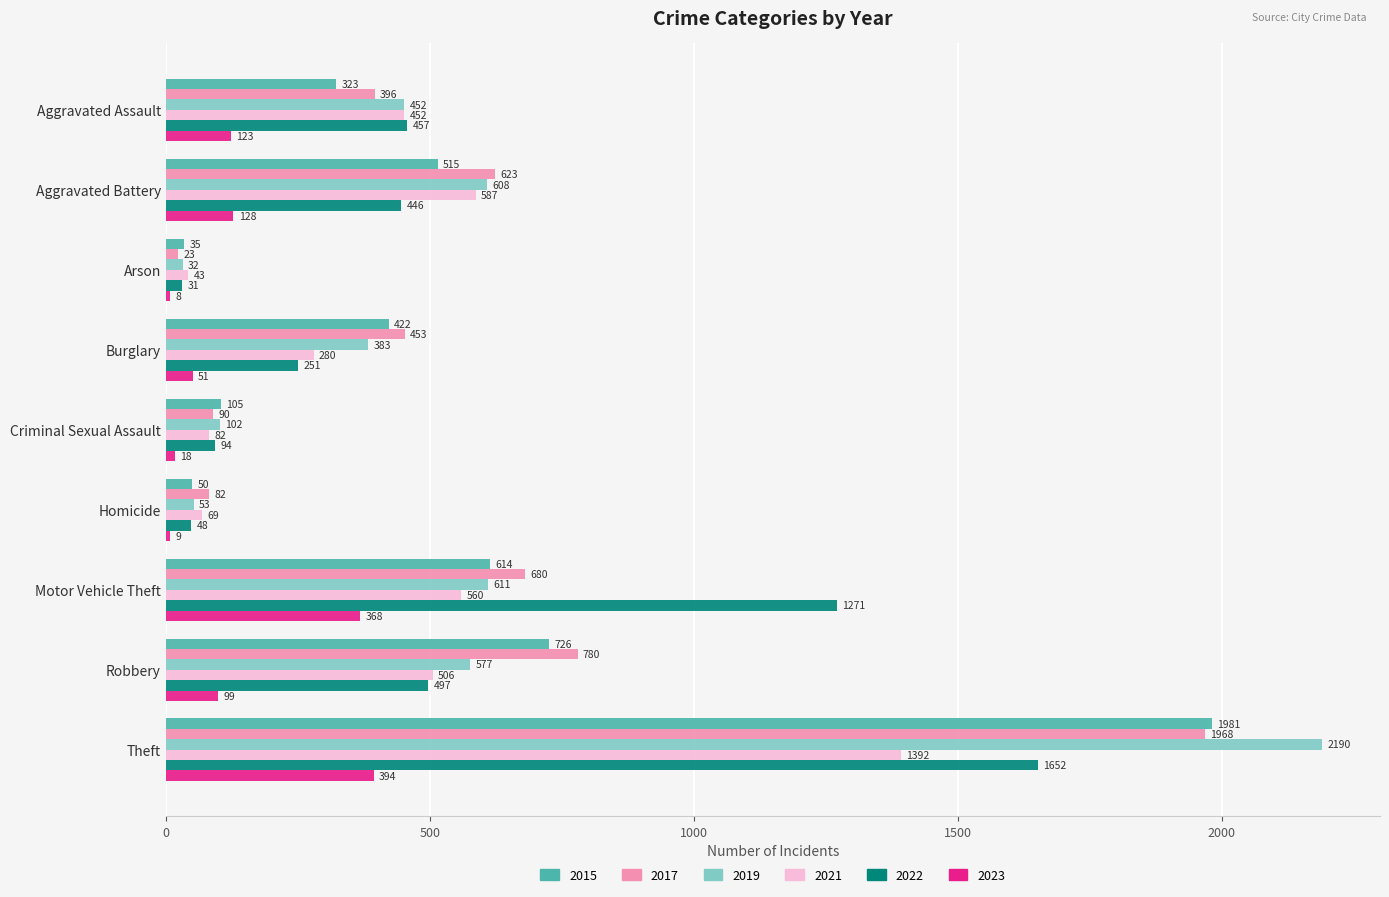

Rank the series at Burglary from highest to lowest value.

2017, 2015, 2019, 2021, 2022, 2023